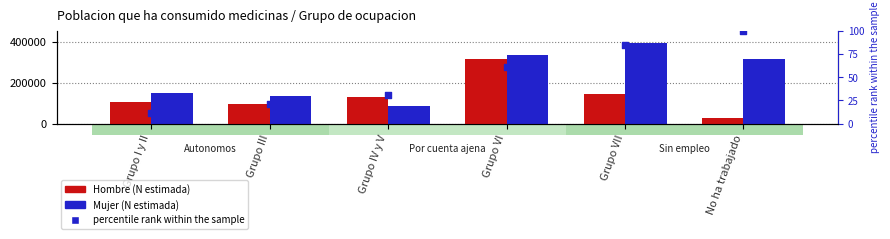

What is the total value across all series at Grupo VI?

649042.5